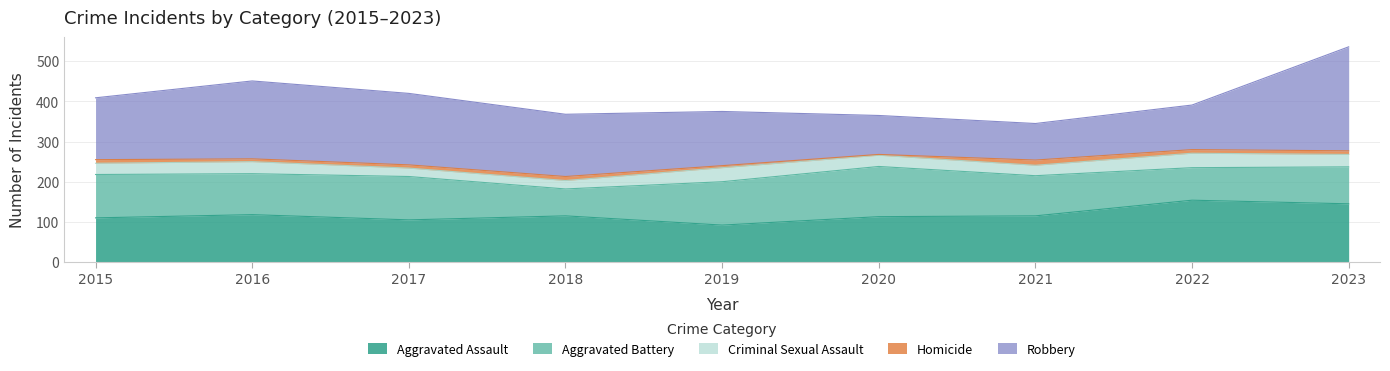

True or false: Homicide has a value of 10 at 2018.

True